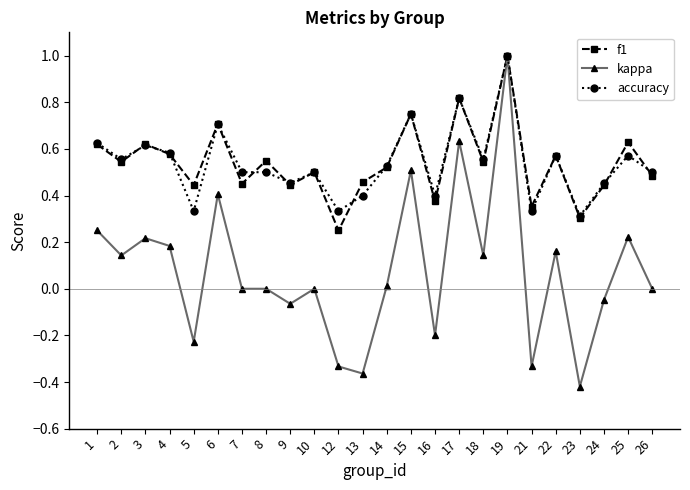

The kappa series shows -0.5 at 12. True or false?

False